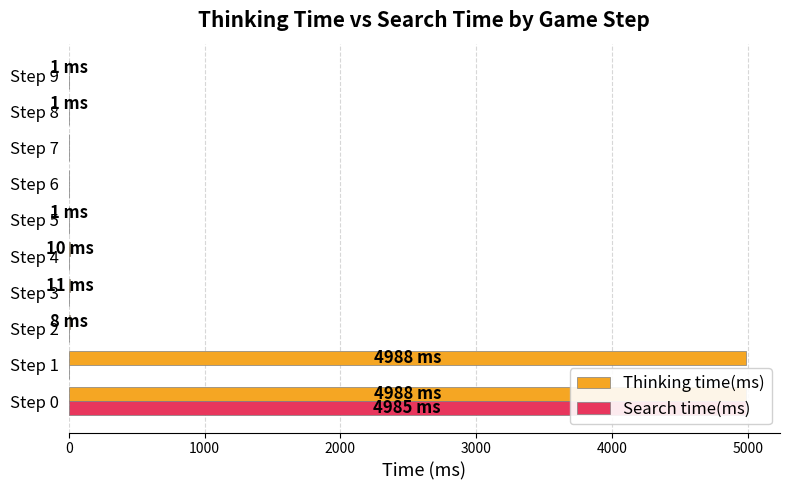

How many values in the Search time(ms) series exceed 0?

1